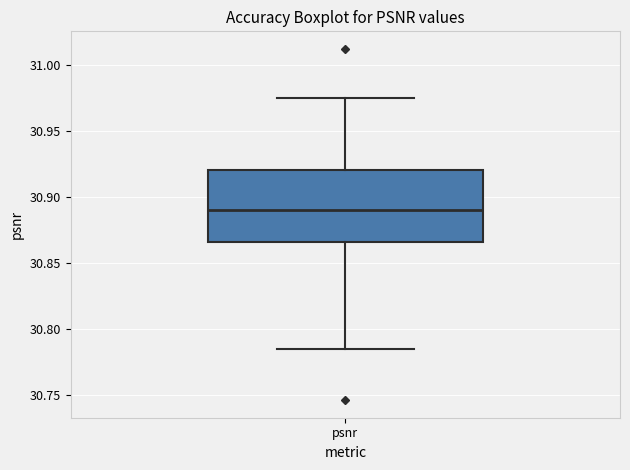

Read this box plot against the y-axis: the position of the median line, the range covered by the box, and the ends of both whiskers. The values are not printed on the chart, so give them approximately, as read against the axis.

median 30.890, box 30.865 to 30.920, whiskers 30.785 to 30.975